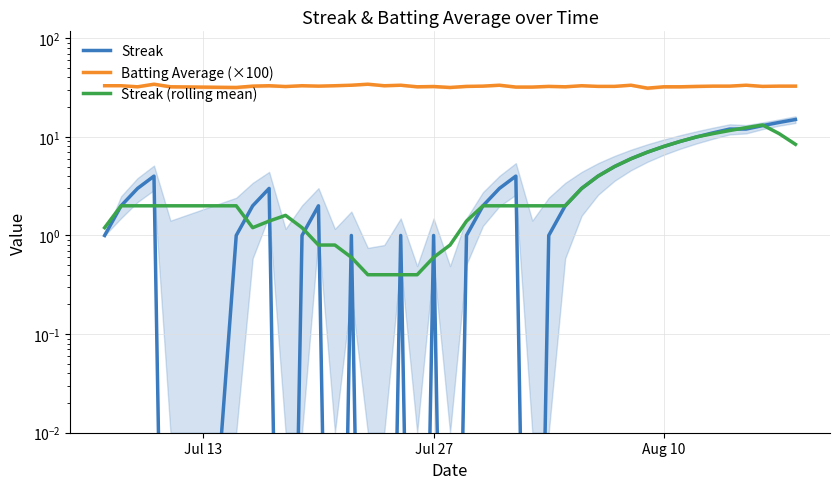

Between which two adjacent categories do Streak (rolling mean) and Streak first intersect?

Jul 13 and Jul 27